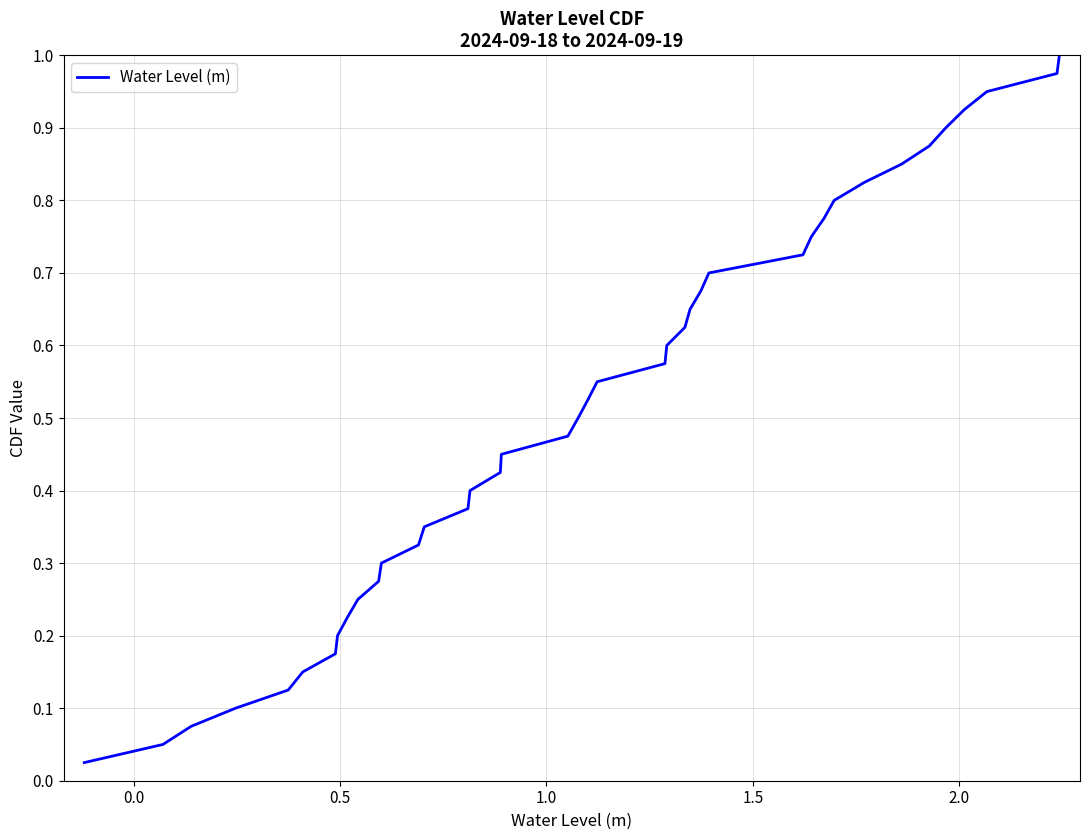

How many lines are shown in the chart?

1